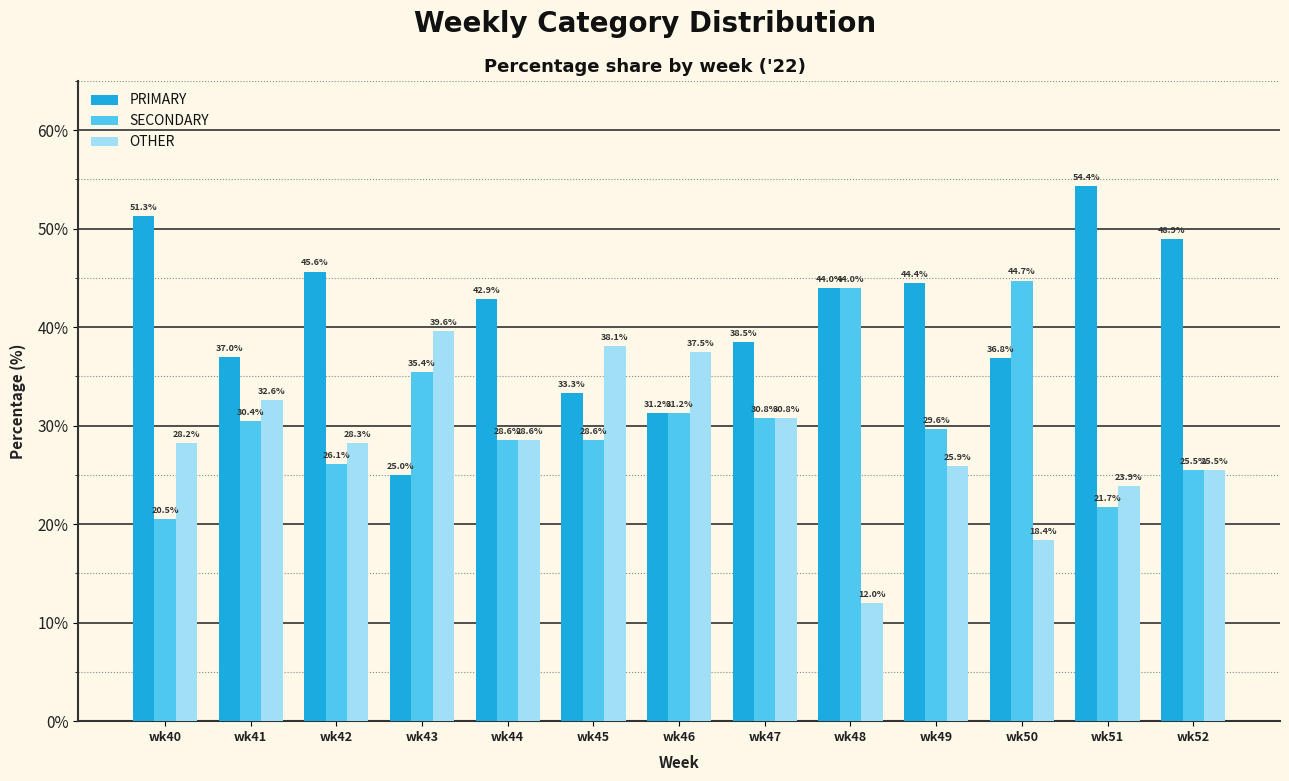

At wk41, list the series in order from largest to smallest.

PRIMARY, OTHER, SECONDARY